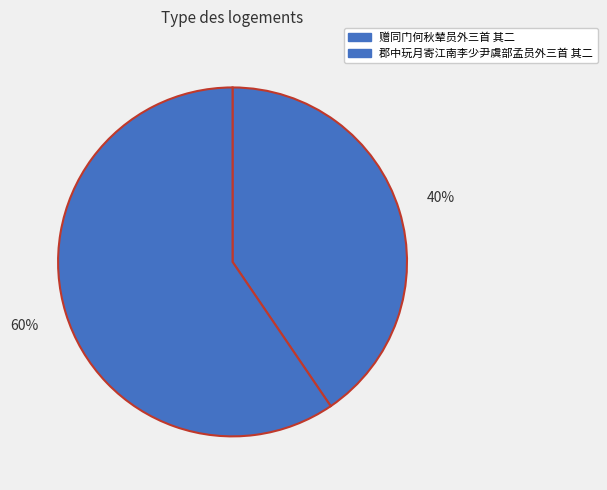

Rank the categories by value from highest to lowest.

郡中玩月寄江南李少尹虞部孟员外三首 其二, 赠同门何秋辇员外三首 其二